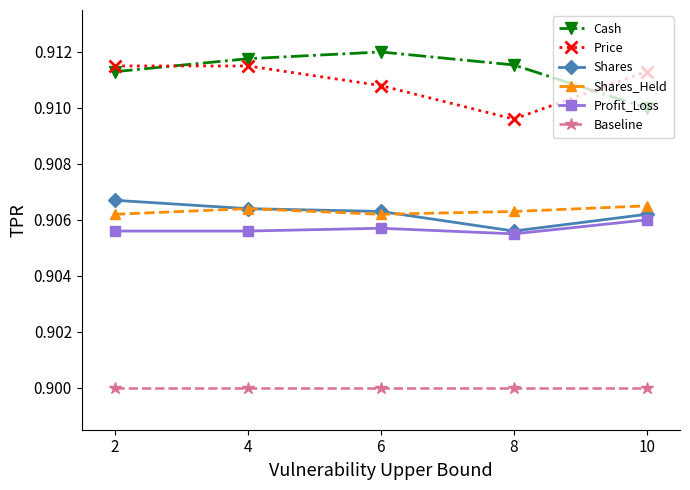

Is the value of Shares_Held at 6 greater than the value of Cash at 6?

No